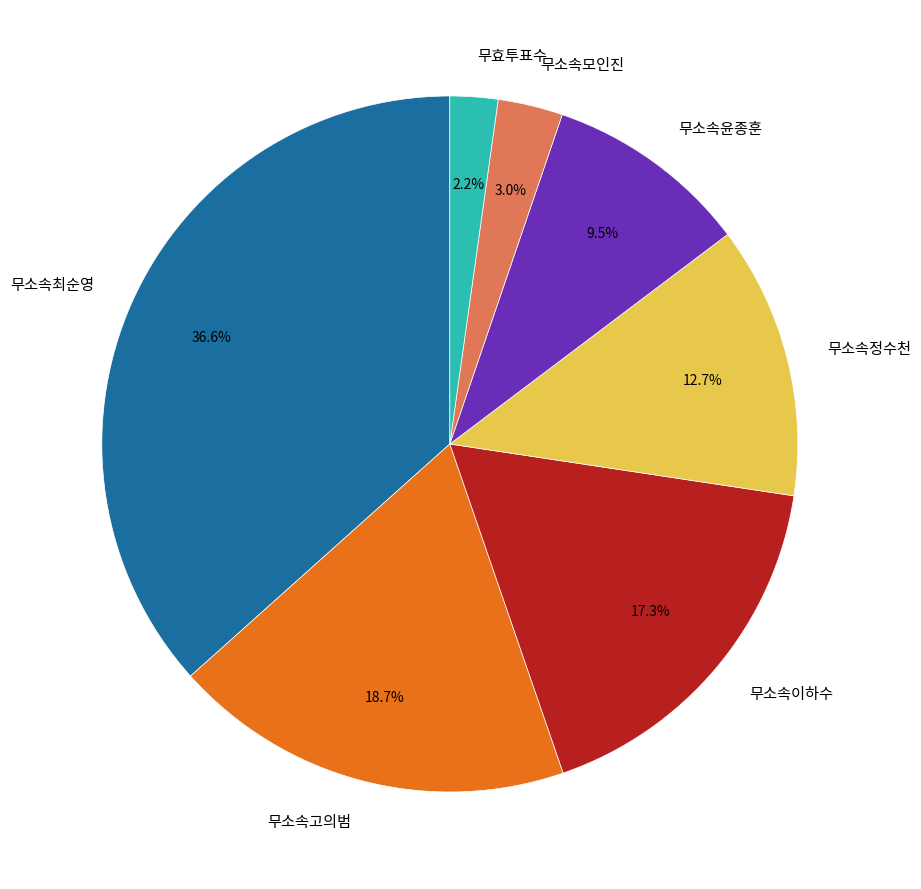

To the nearest percent, what percentage of the pie is 무소속고의범?

19%